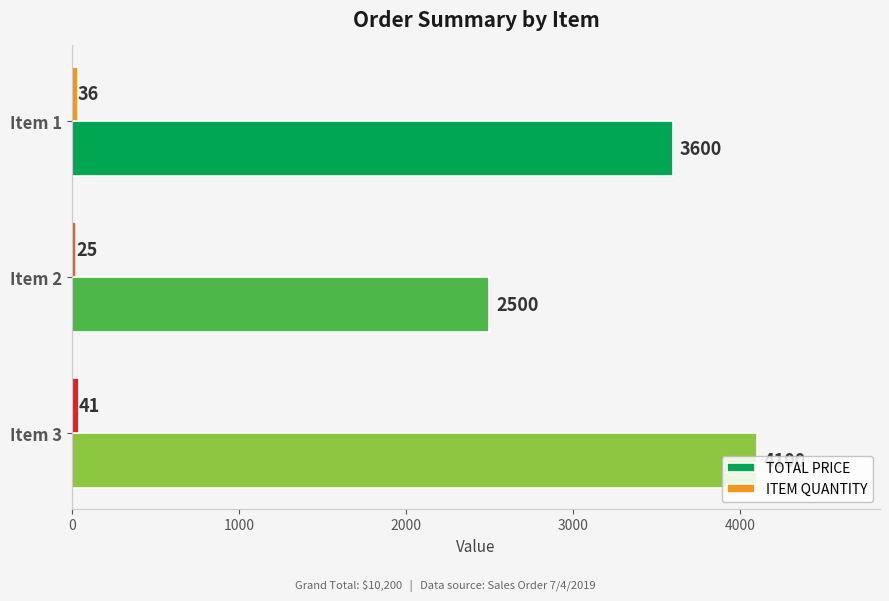

Rank the categories by TOTAL PRICE value from highest to lowest.

Item 3, Item 1, Item 2